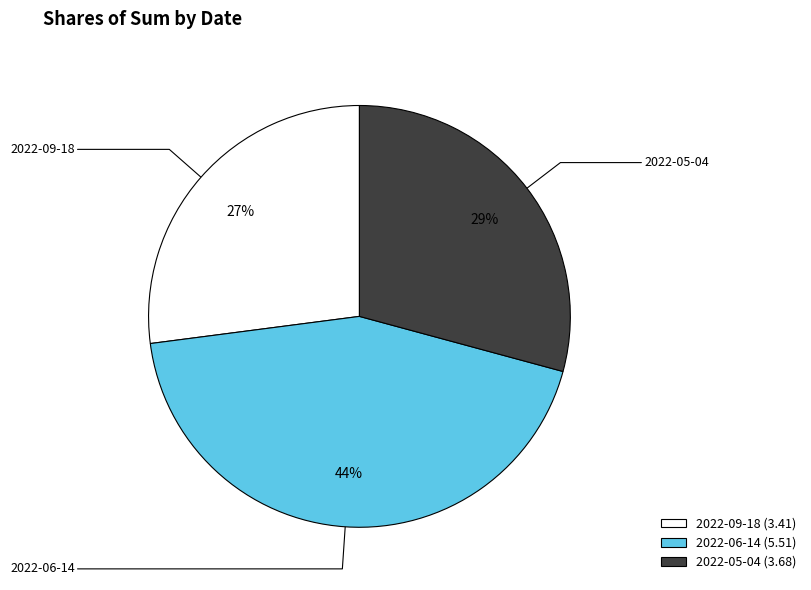

Combined, do 2022-09-18 (3.41) and 2022-06-14 (5.51) account for over 50%?

Yes